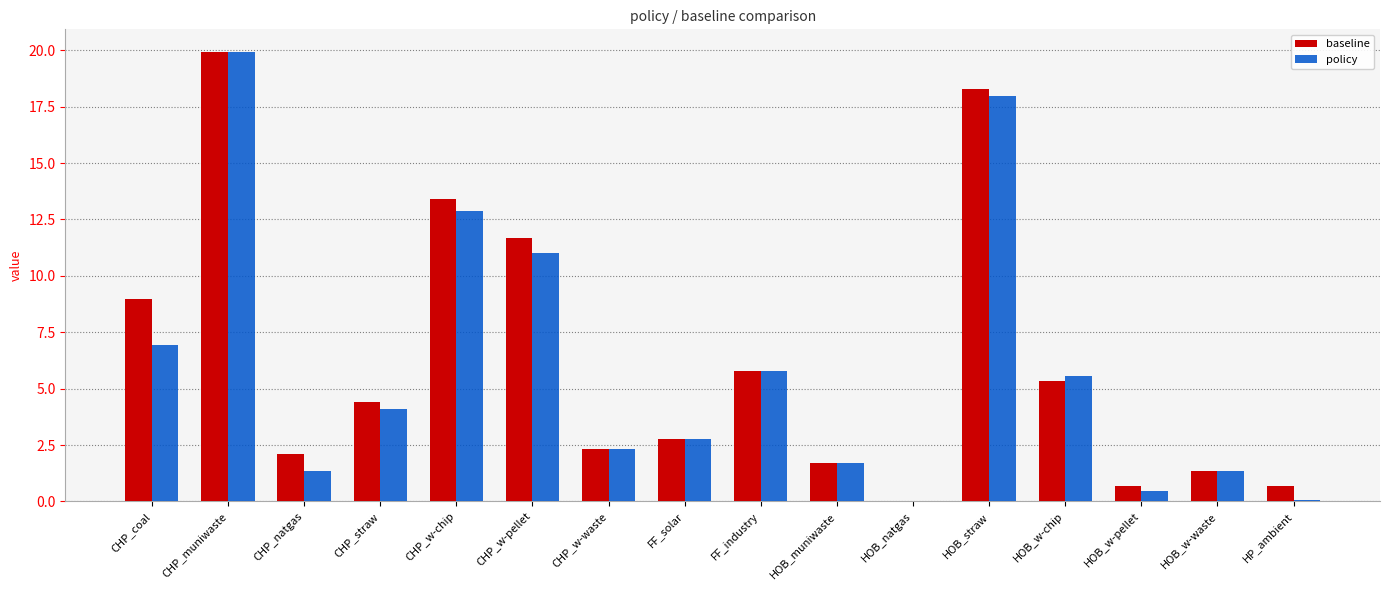

Which series changed the most between HOB_w-waste and HP_ambient?

policy